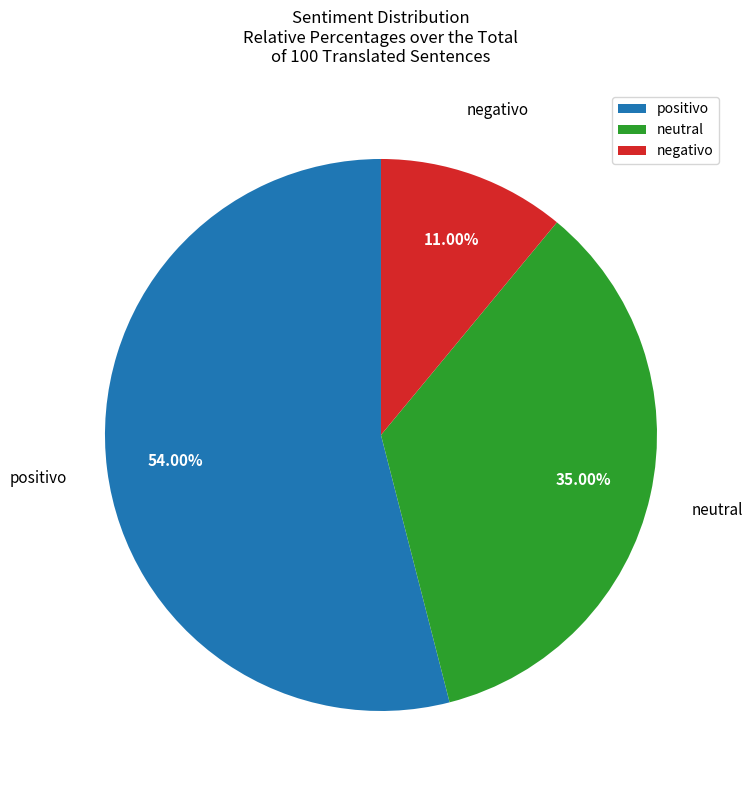

Which category has the biggest portion of the pie?

positivo